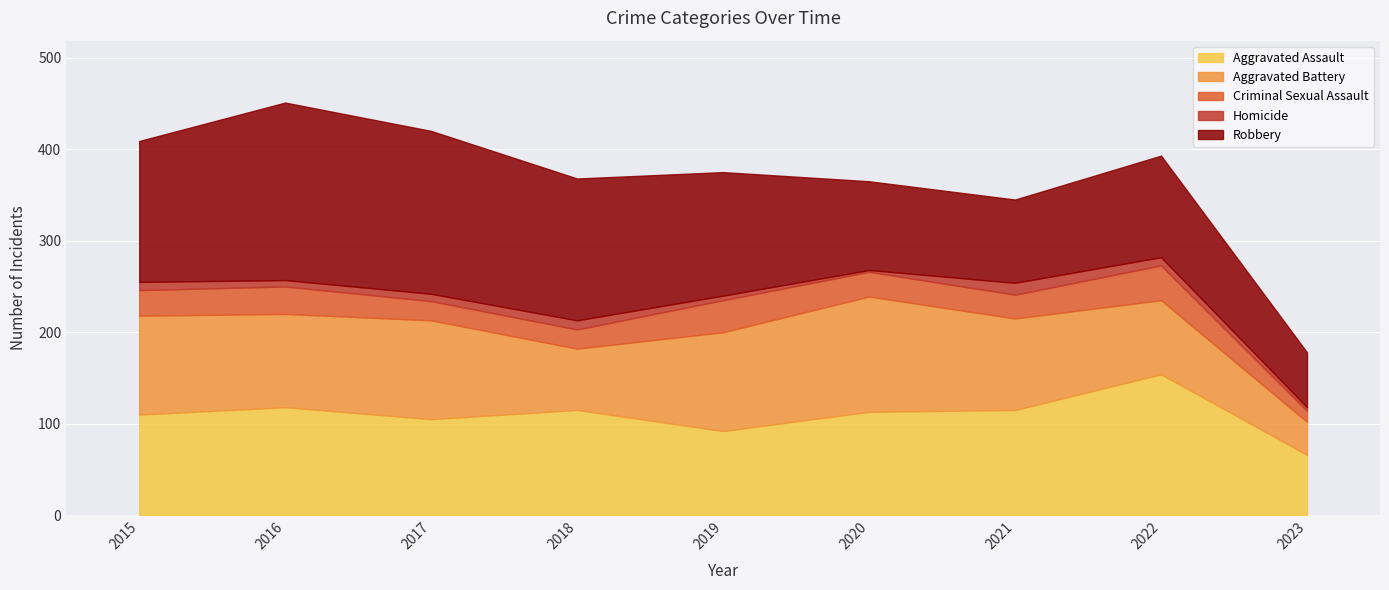

Reading left to right, extract all data points from this chart.

Aggravated Assault: 2015=110	2016=118	2017=105	2018=115	2019=92	2020=113	2021=115	2022=154	2023=66
Aggravated Battery: 2015=108	2016=102	2017=108	2018=67	2019=108	2020=126	2021=100	2022=81	2023=36
Criminal Sexual Assault: 2015=28	2016=30	2017=21	2018=21	2019=35	2020=27	2021=26	2022=38	2023=12
Homicide: 2015=9	2016=7	2017=8	2018=10	2019=5	2020=2	2021=13	2022=9	2023=4
Robbery: 2015=154	2016=194	2017=178	2018=155	2019=135	2020=97	2021=91	2022=111	2023=60